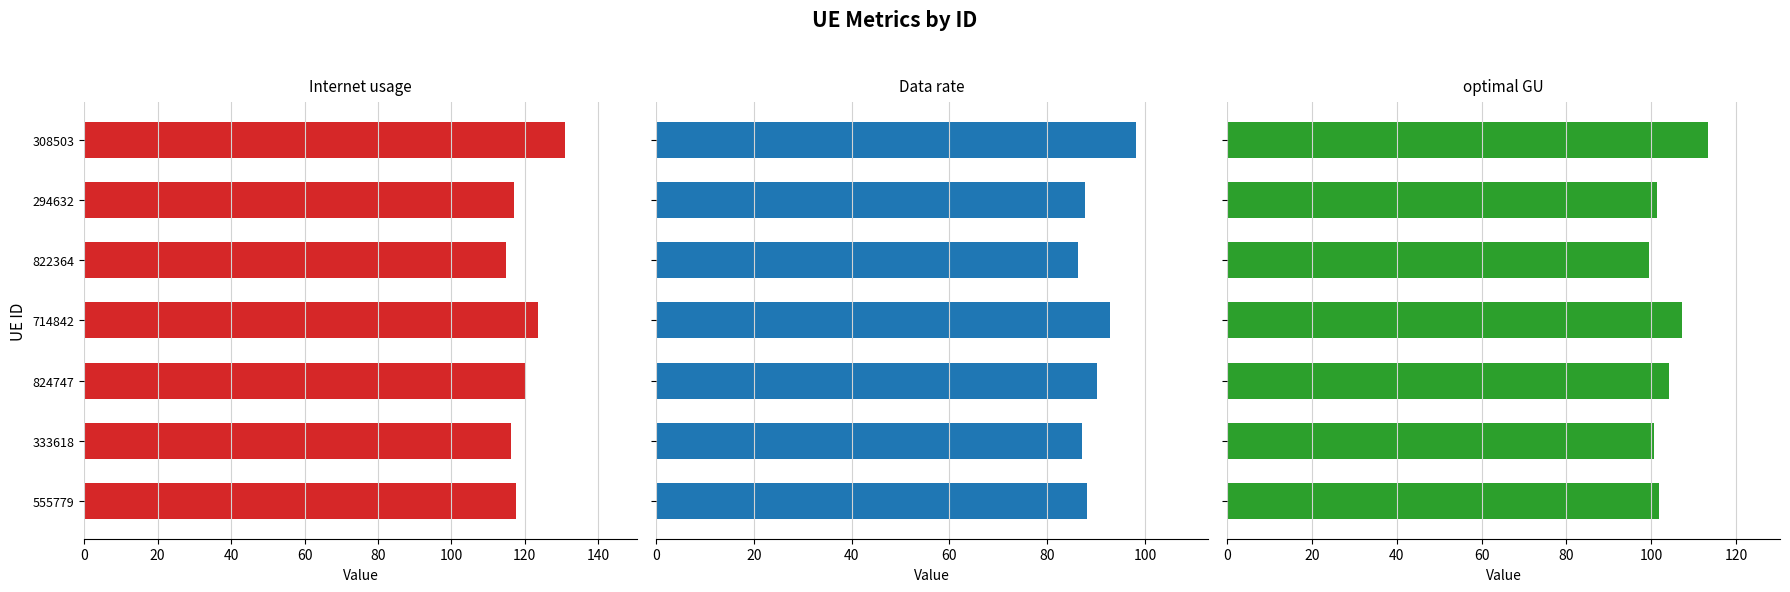

How many data points in Data rate are above 88?

4